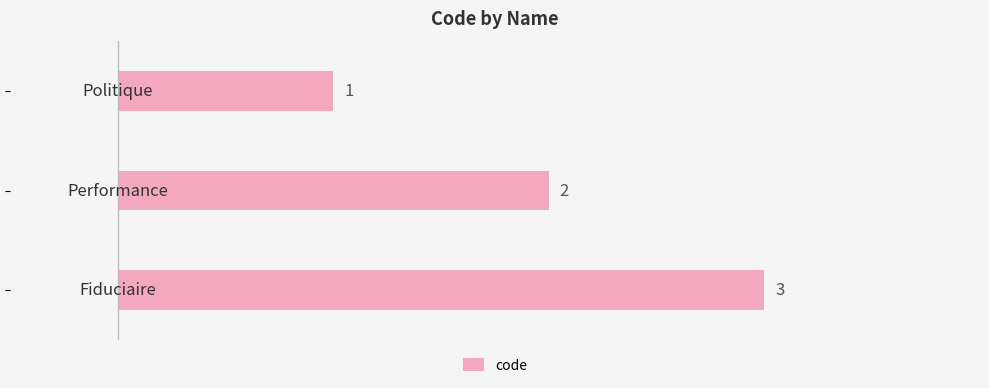

How many data points does each series have?

3